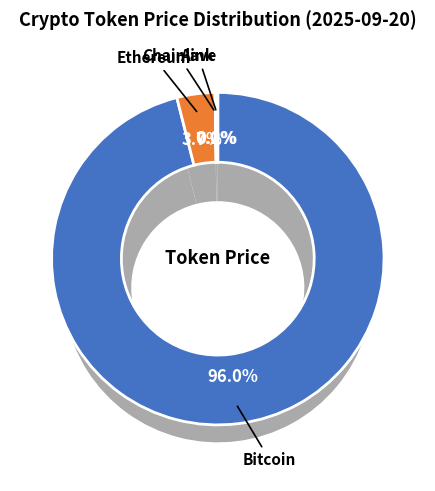

Does any single category account for the majority?

Yes